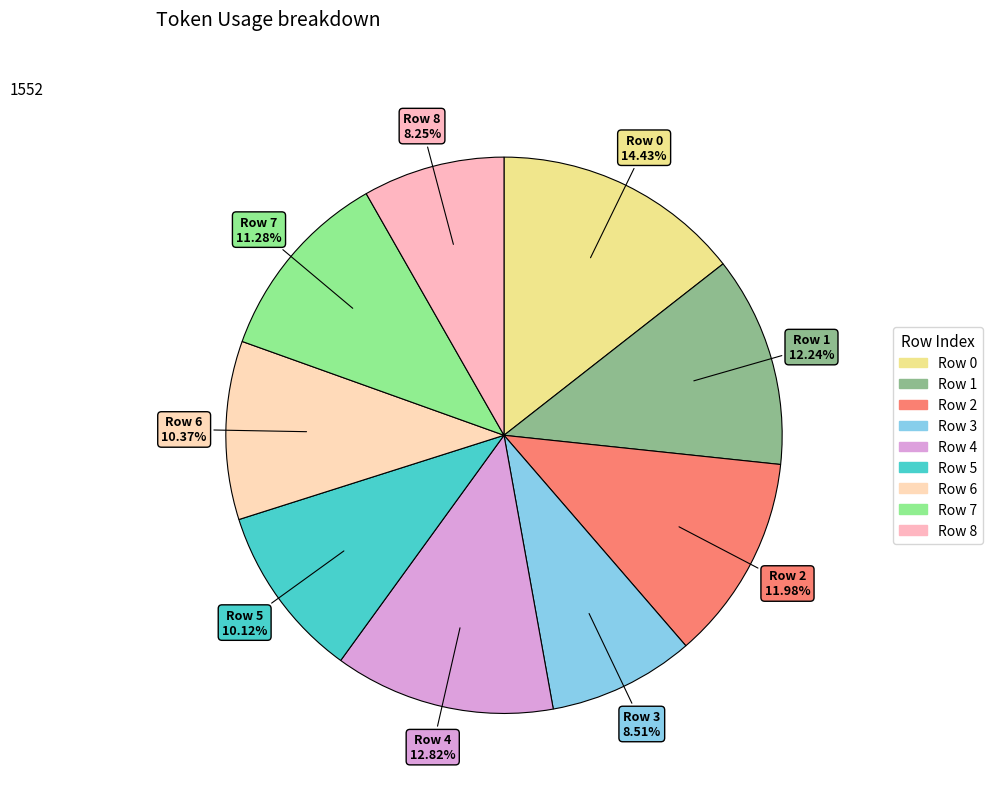

How much of the chart is everything except Row 4?

87.2%